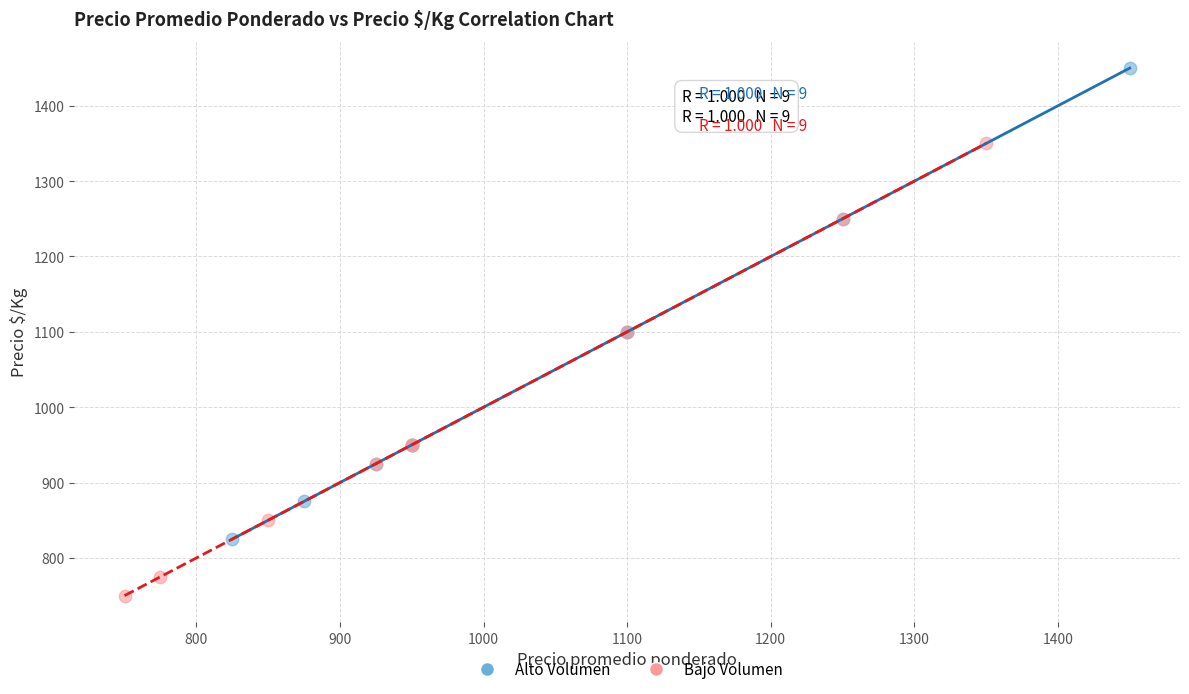

Which series contains the lowest Y value?

Bajo Volumen